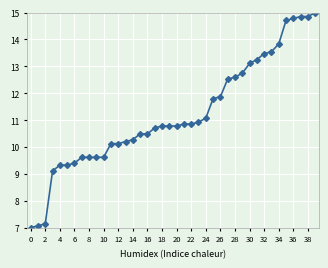

Reading left to right, what are all the values shown in this chart?

7.0	7.1	7.1	9.1	9.3	9.3	9.4	9.6	9.6	9.6	9.6	10.1	10.1	10.2	10.3	10.5	10.5	10.7	10.8	10.8	10.8	10.9	10.9	10.9	11.1	11.8	11.9	12.5	12.6	12.7	13.1	13.3	13.5	13.5	13.8	14.7	14.8	14.9	14.9	15.0